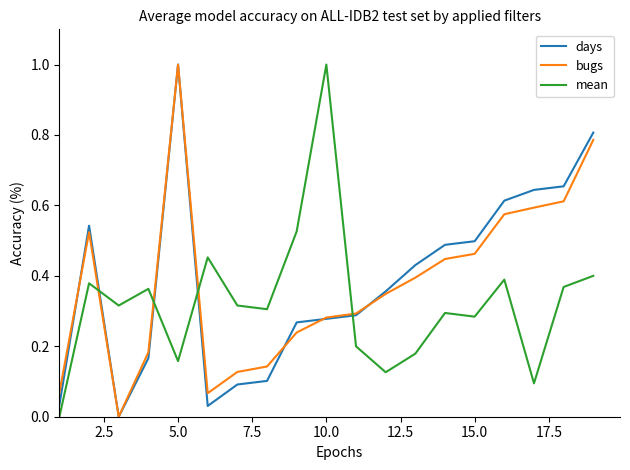

What are all the series names shown in the legend?

days, bugs, mean